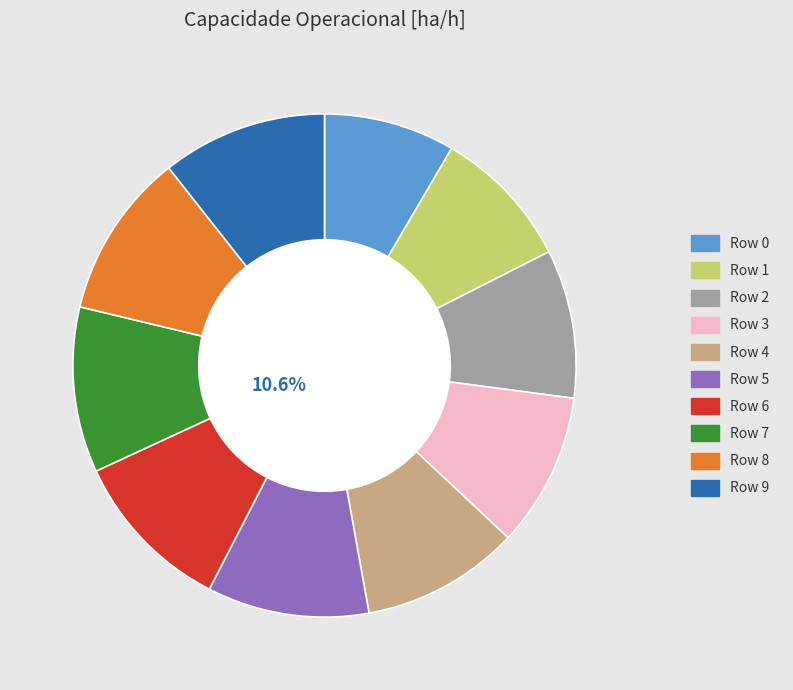

Is the sum of Row 7 and Row 4 greater than half?

No